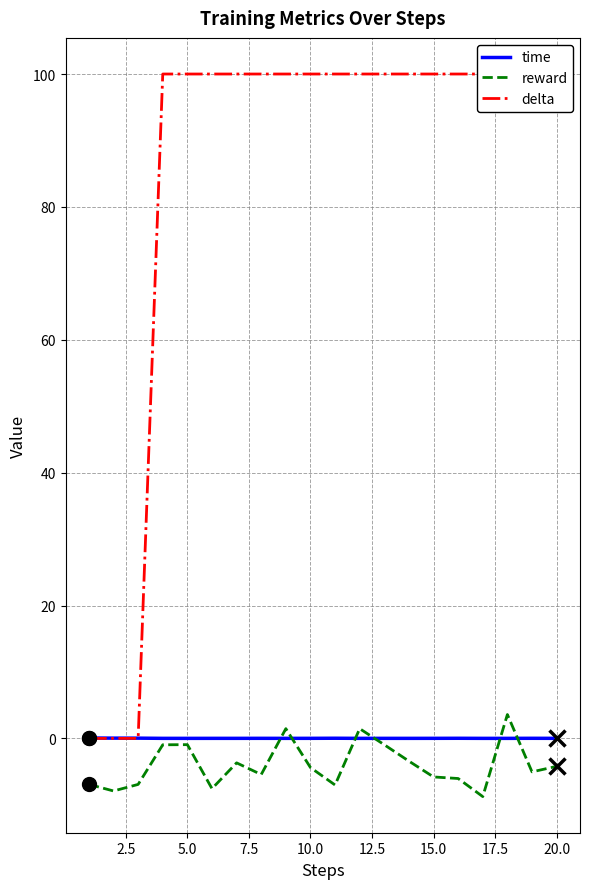

What are all the series names shown in the legend?

time, reward, delta